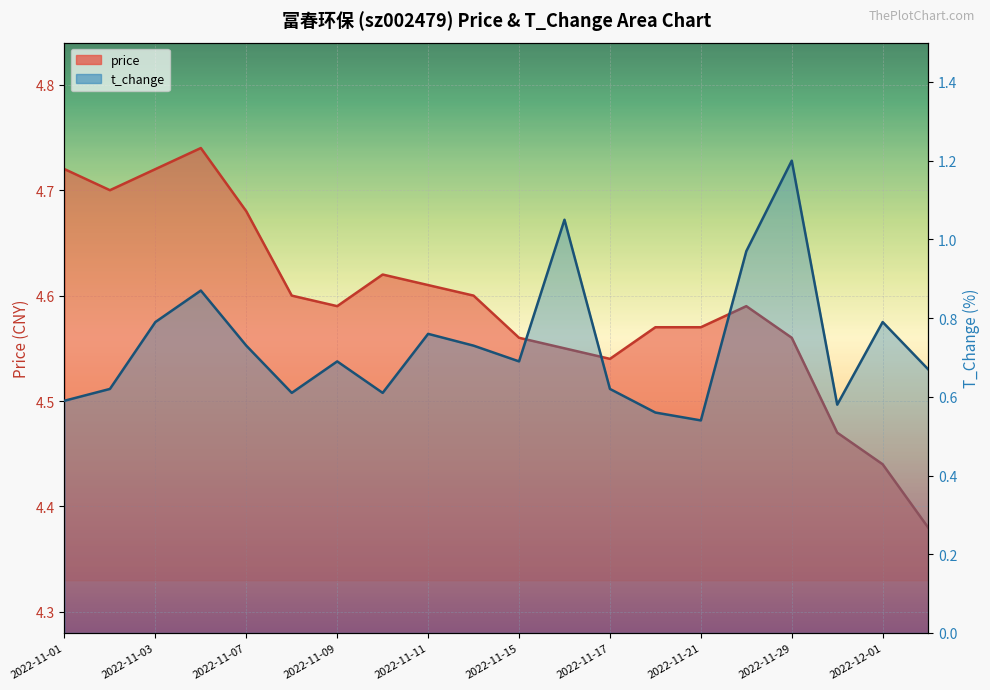

What are all the series names shown in the legend?

price, t_change